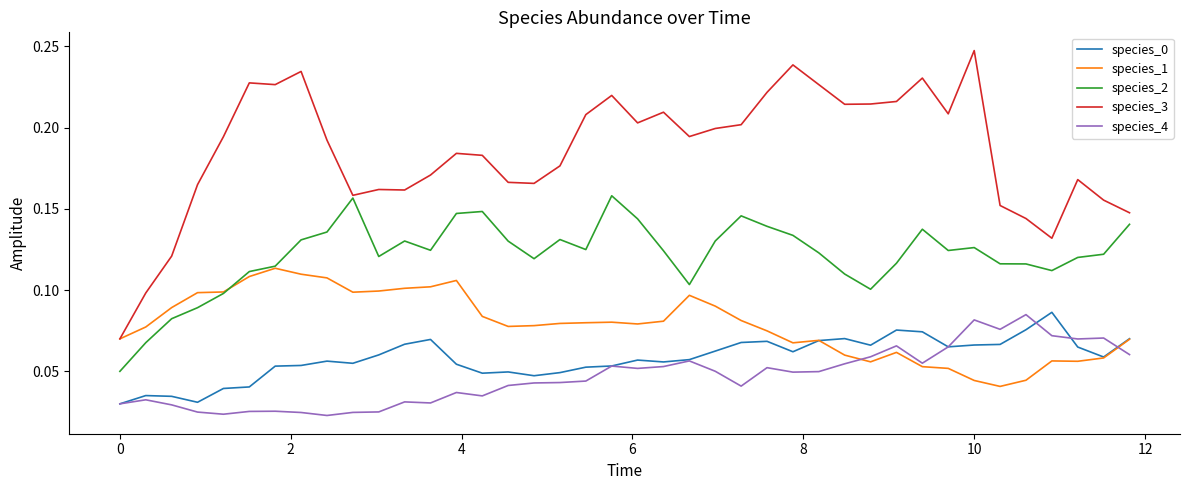

True or false: species_1 and species_4 intersect in this chart.

True